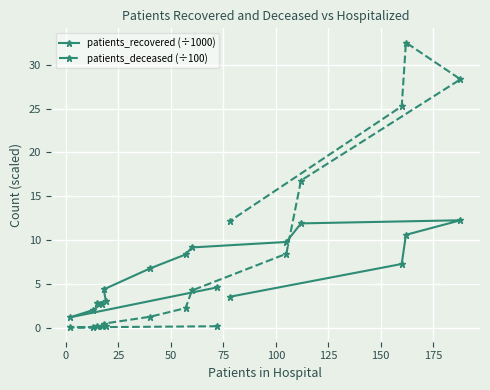

What is the sum of all patients_recovered (÷1000) values?

100.5